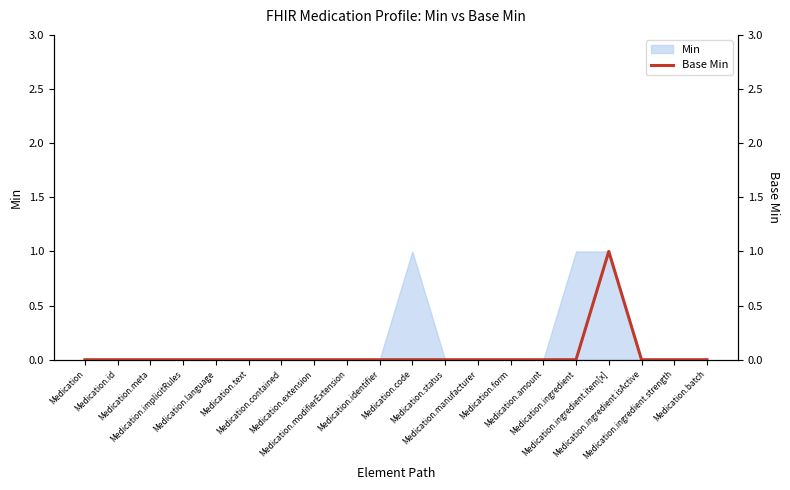

Does the chart have visible grid lines?

No